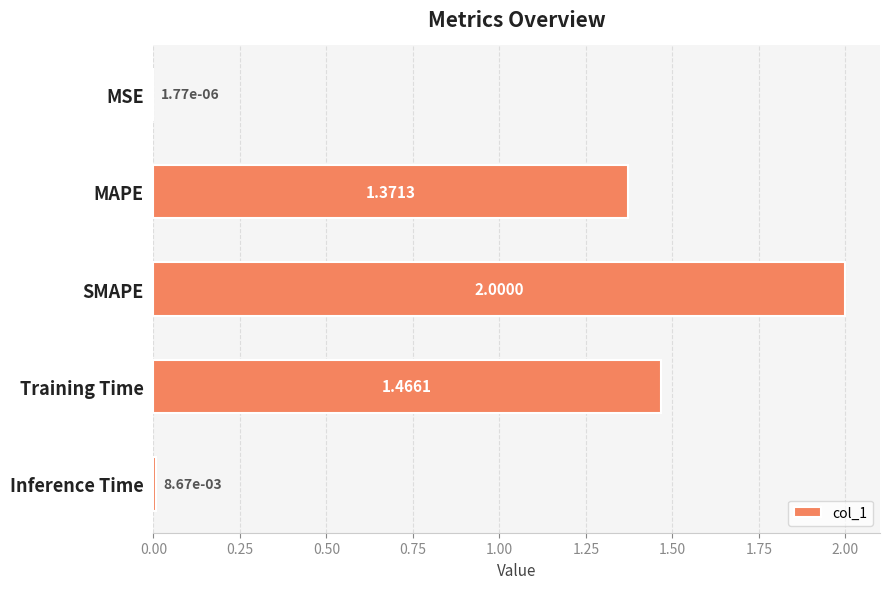

Between Training Time and MSE, which is larger?

Training Time